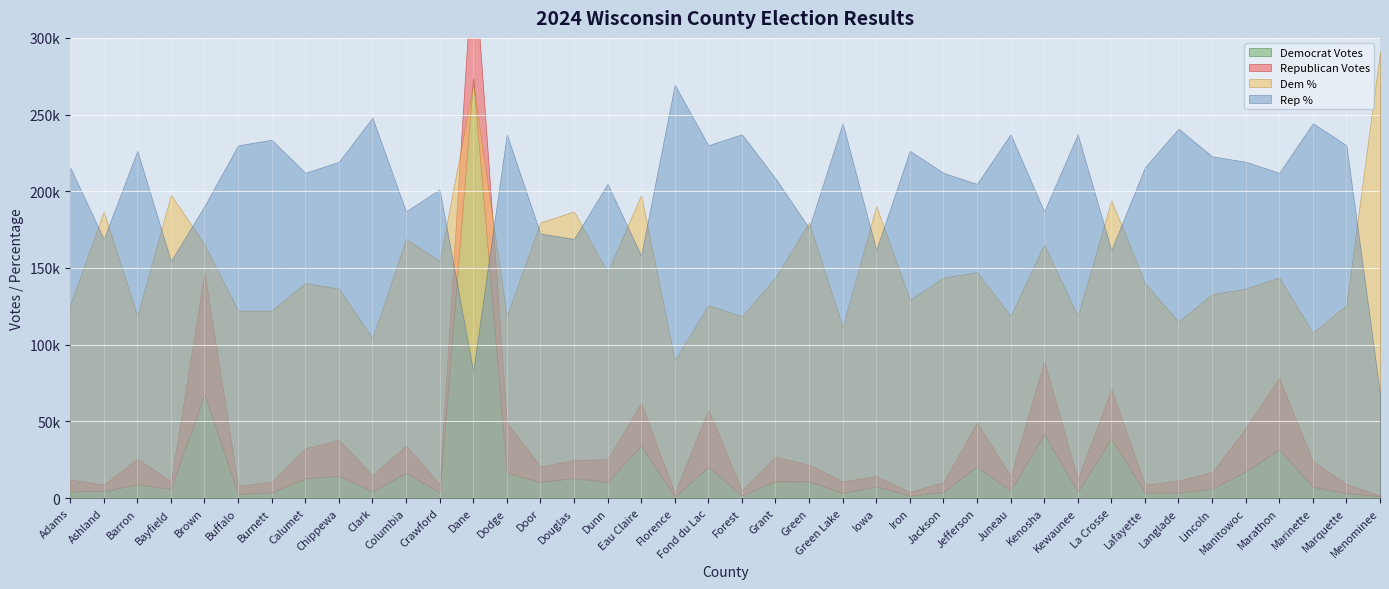

True or false: Rep % has more than 2 interior local peaks.

True